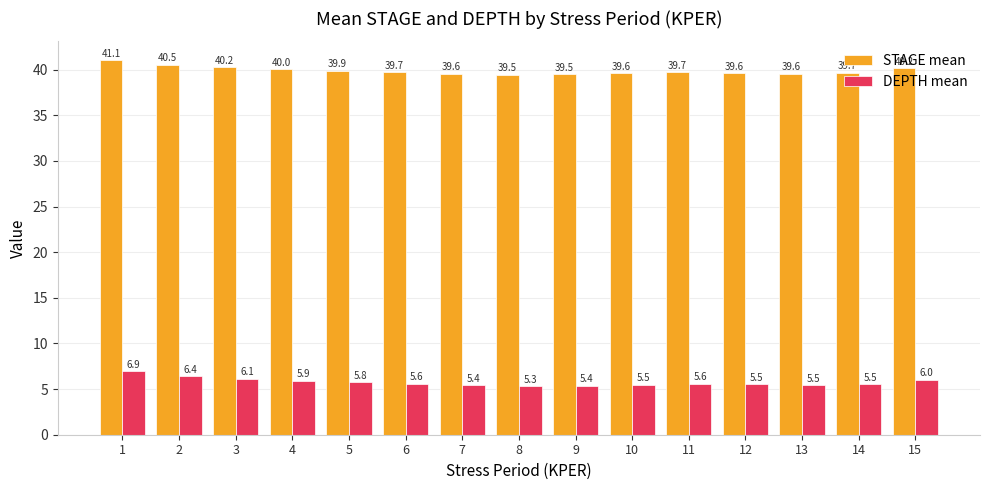

What is the average value of the DEPTH mean series?

5.8